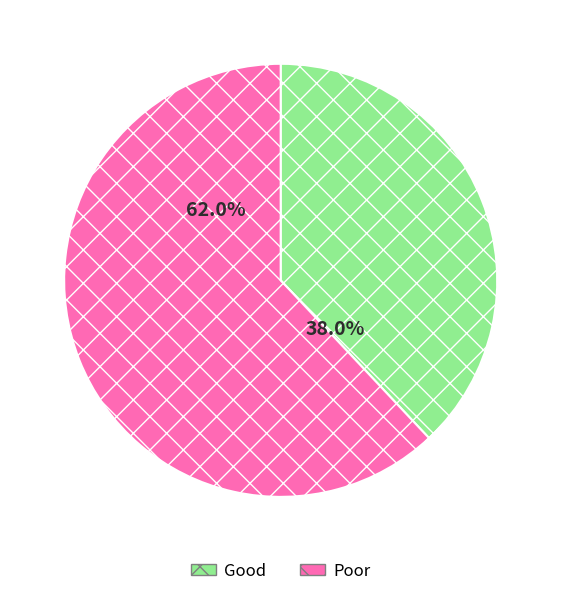

Does Good account for over 50% of the chart?

No